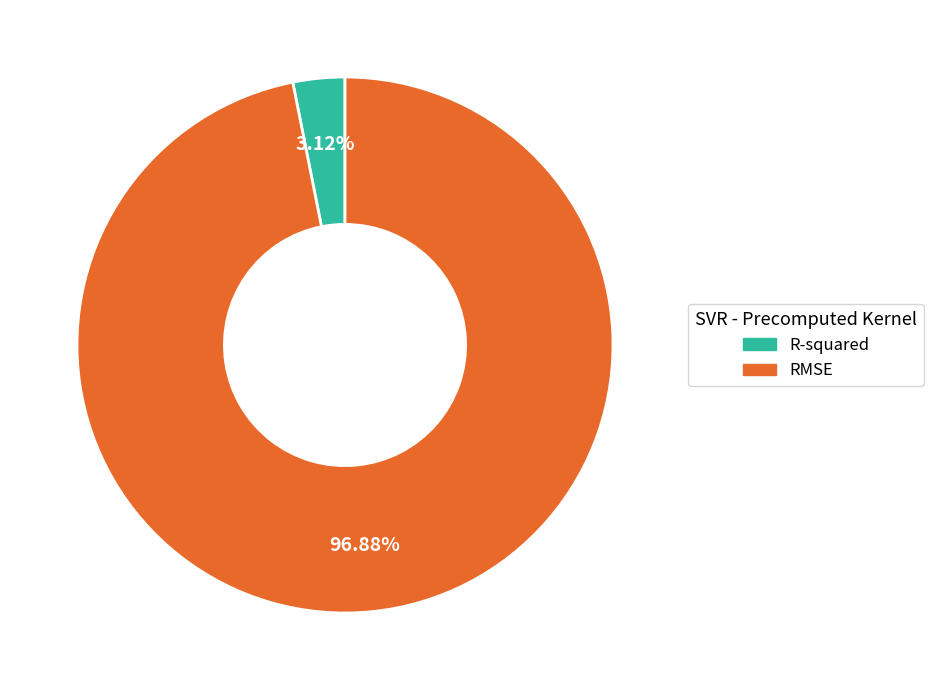

Which slice is the smallest?

R-squared